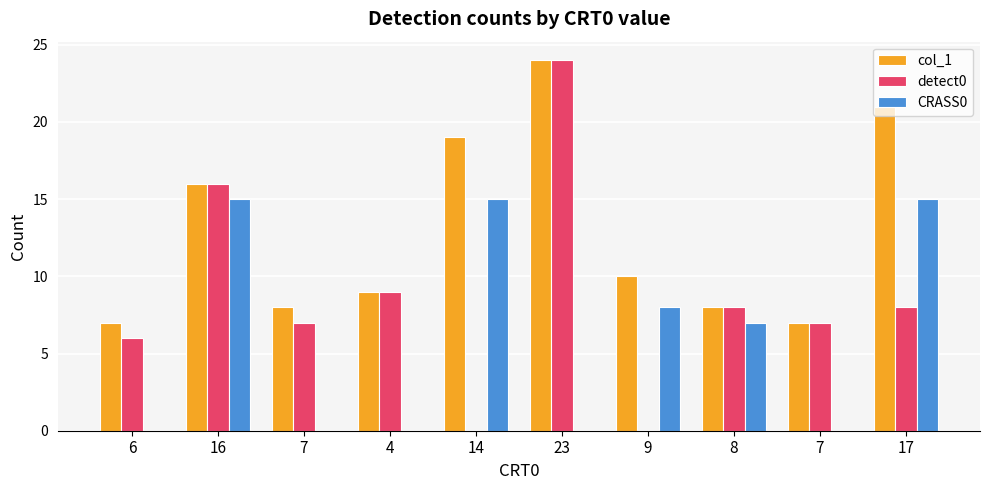

What is the spread (max minus min) of values at 6?

7